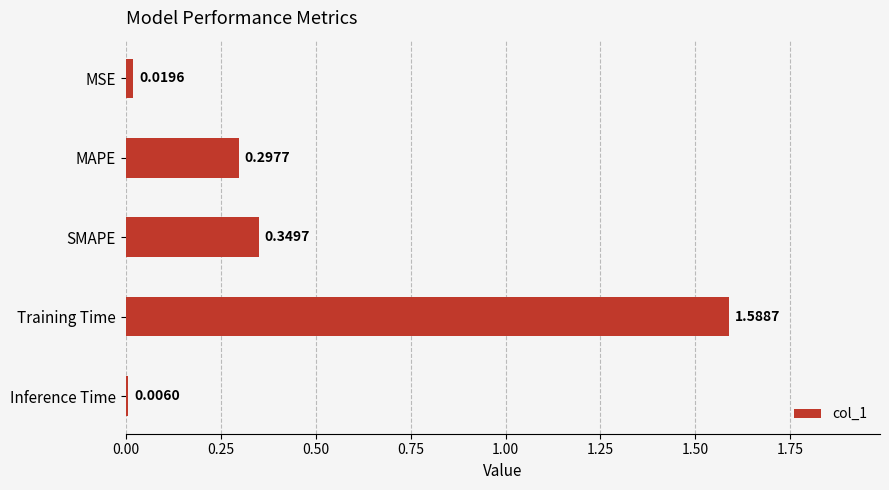

At which category does the chart reach its peak across all series?

Training Time